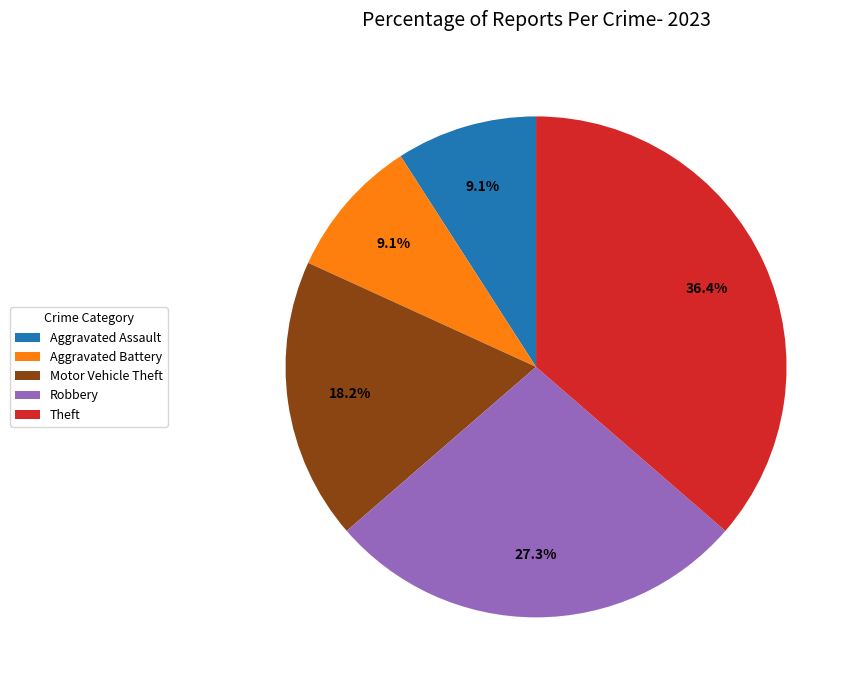

Count the number of slices in the pie.

5